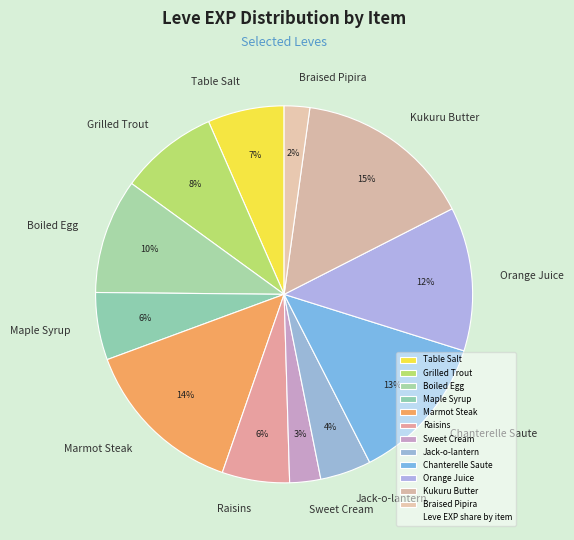

Is Sweet Cream the majority of the pie?

No